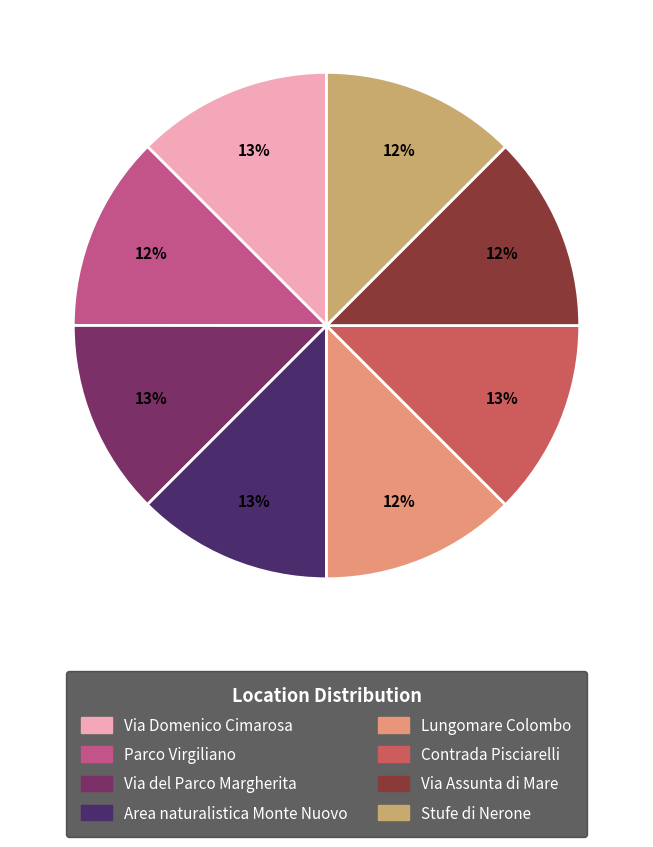

Rank the categories by value from highest to lowest.

Contrada Pisciarelli, Via Domenico Cimarosa, Via del Parco Margherita, Area naturalistica Monte Nuovo, Stufe di Nerone, Lungomare Colombo, Via Assunta di Mare, Parco Virgiliano